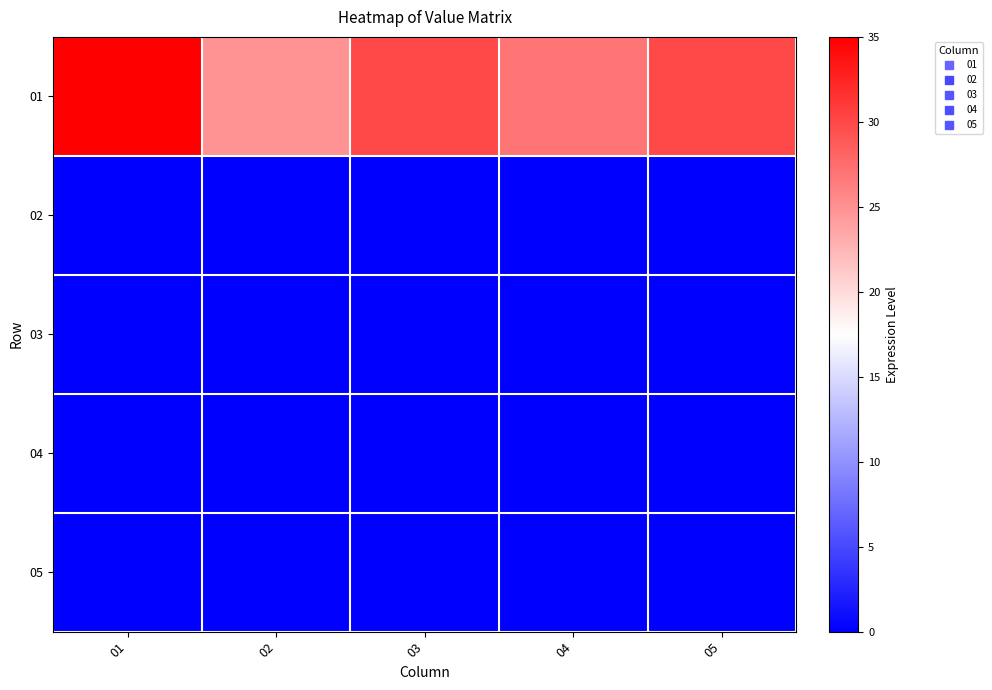

Reading right to left, list all the values displayed in this chart.

01: 05=30	04=27	03=30	02=25	01=35
02: 05=0	04=0	03=0	02=0	01=0
03: 05=0	04=0	03=0	02=0	01=0
04: 05=0	04=0	03=0	02=0	01=0
05: 05=0	04=0	03=0	02=0	01=0